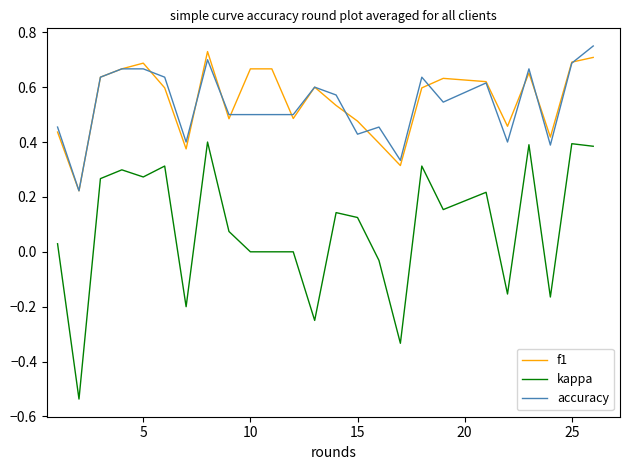

How many lines are shown in the chart?

3